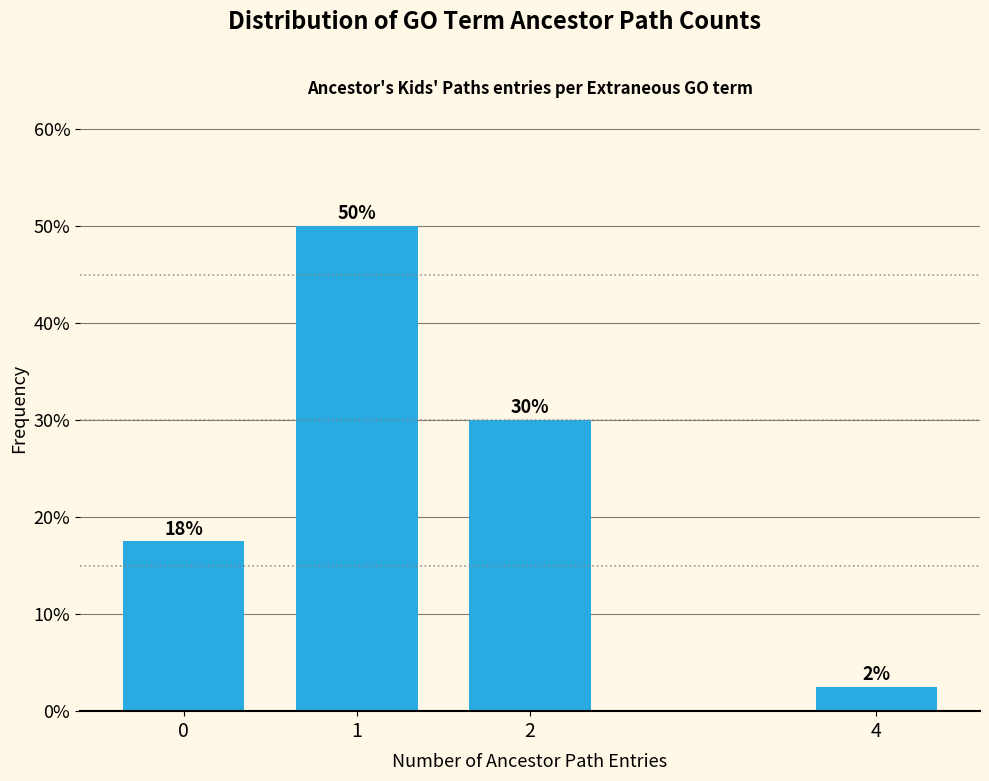

What is the value of the 1st bar from the left?

17.5